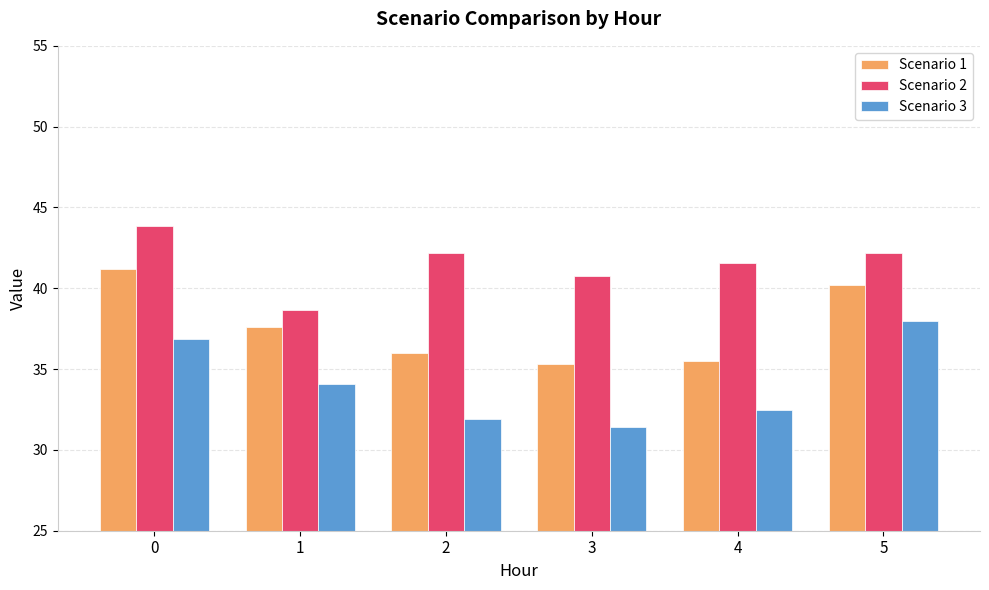

Does the chart contain stacked bars?

No